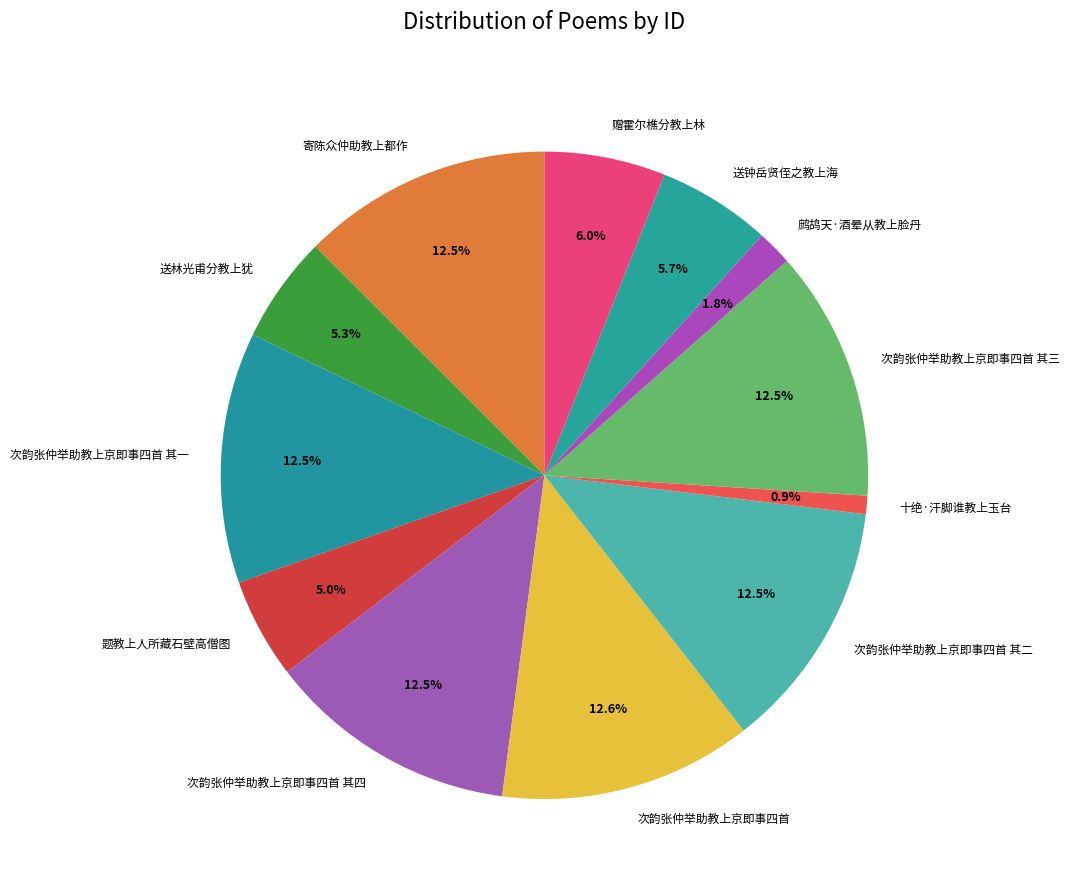

Which slice is the smallest?

十绝·汗脚谁教上玉台